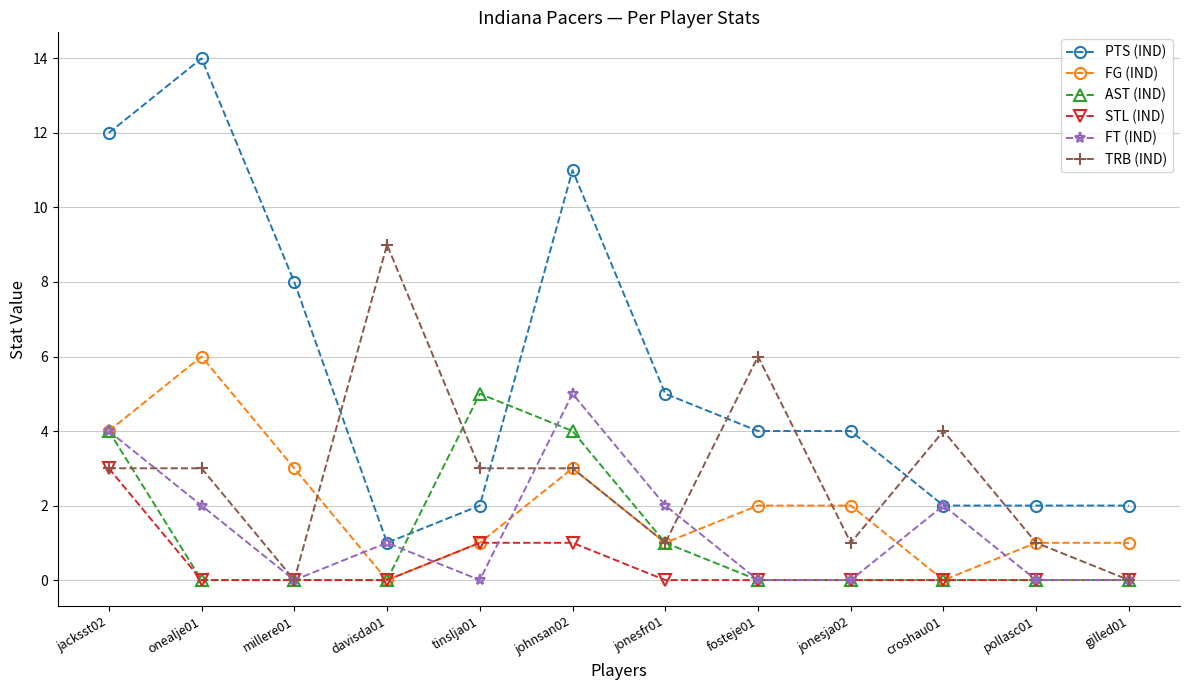

Which series has the largest total across all categories?

PTS (IND)